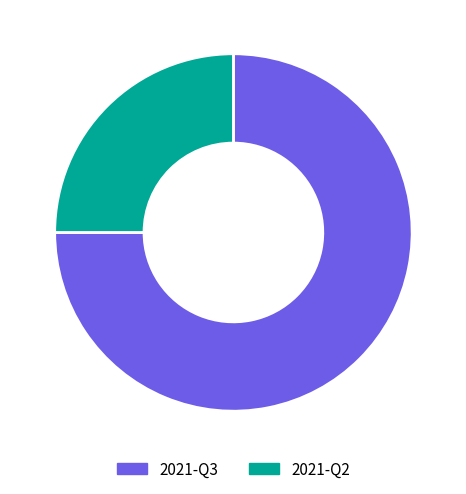

Does 2021-Q3 represent more than half of the total?

Yes